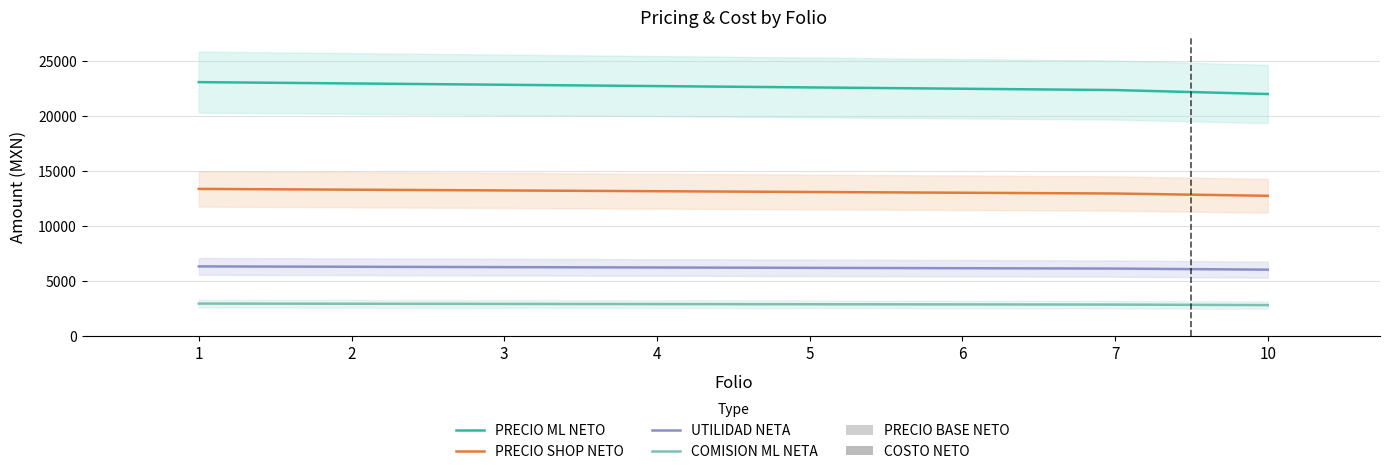

Rank the series at 10 from highest to lowest value.

PRECIO ML NETO, PRECIO SHOP NETO, UTILIDAD NETA, COMISION ML NETA, PRECIO BASE NETO, COSTO NETO